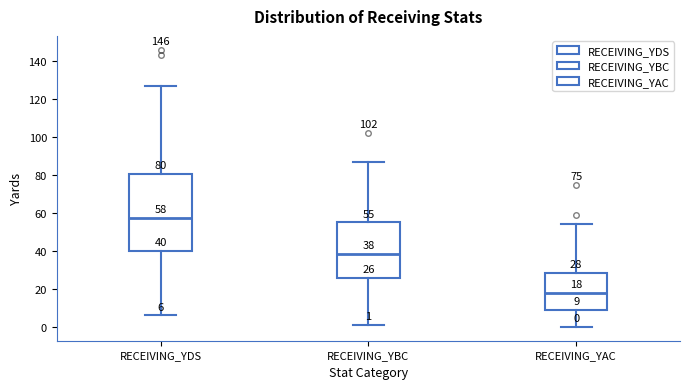

Comparing the boxes themselves (not the whiskers), which one is the tallest?

RECEIVING_YDS